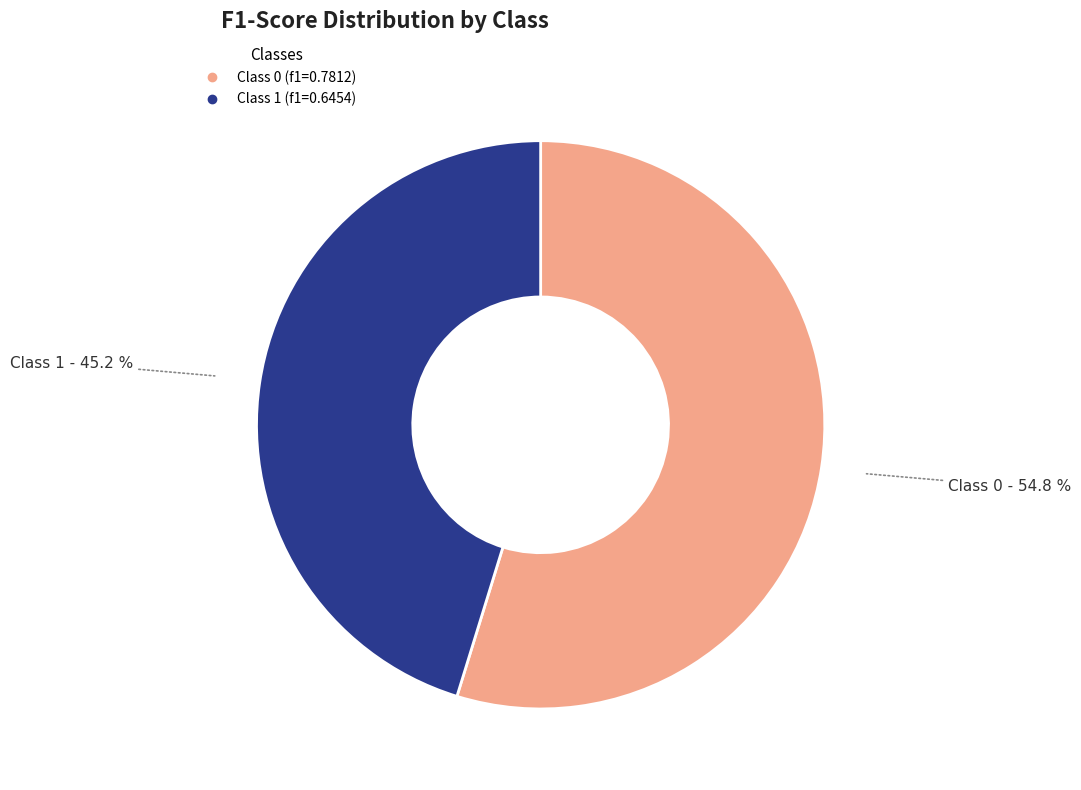

Does any single category account for the majority?

Yes